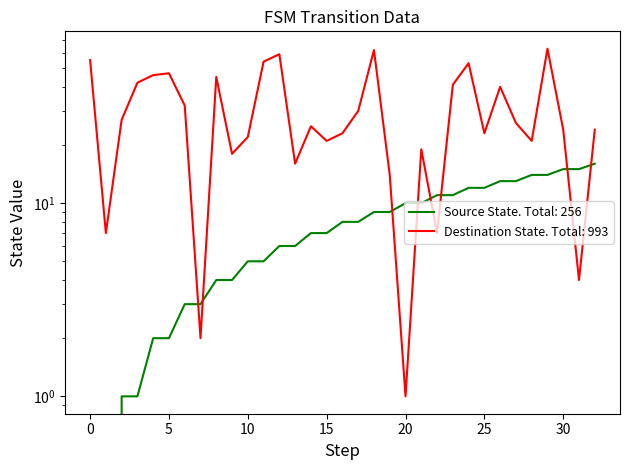

Is the value of Source State at 6 greater than the value of Destination State at 20?

Yes